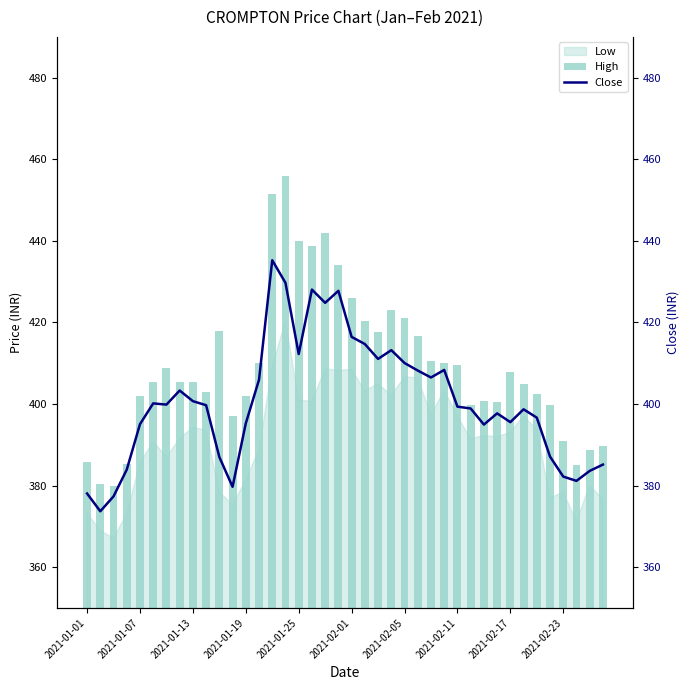

What is the difference between the highest and lowest values at 33?

6.1